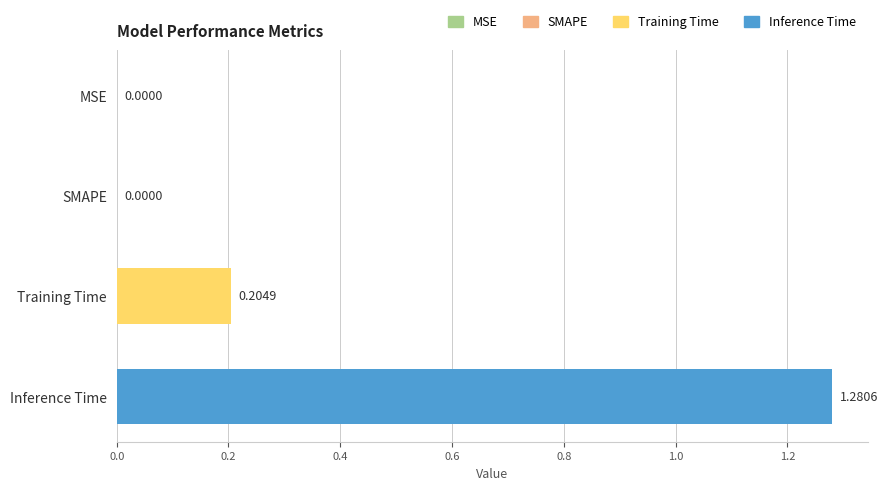

How many positive values are there?

2